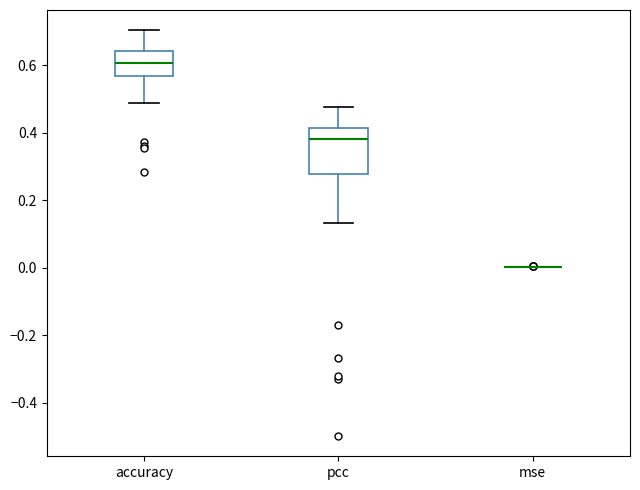

Reading left to right, read every box against the y-axis: the position of its median line, the range the box covers, and the ends of its whiskers. The values are not printed on the chart, so give them approximately, as read against the axis.

accuracy: median 0.60, box 0.56 to 0.64, whiskers 0.48 to 0.70
pcc: median 0.38, box 0.28 to 0.42, whiskers 0.14 to 0.48
mse: box collapsed to a line at 0.00, whiskers 0.00 to 0.00